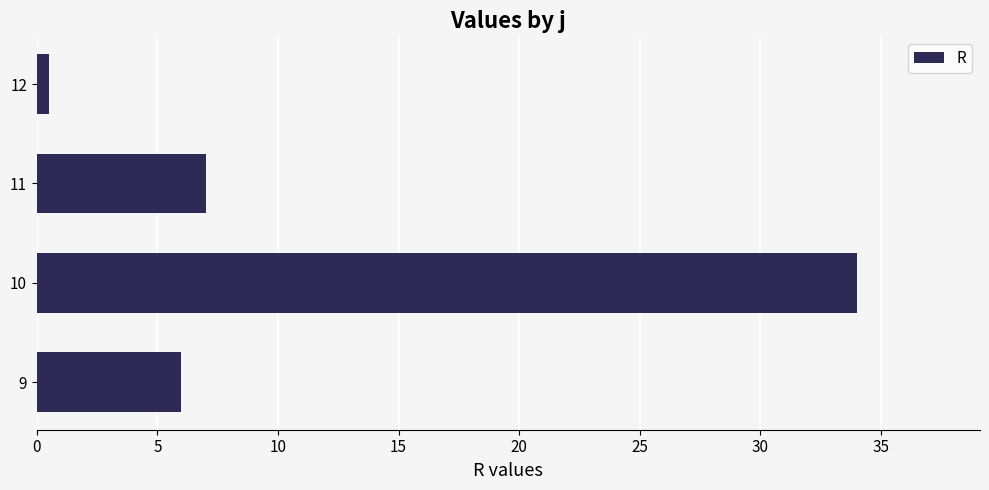

What is the difference between the maximum and second lowest values?

28.0